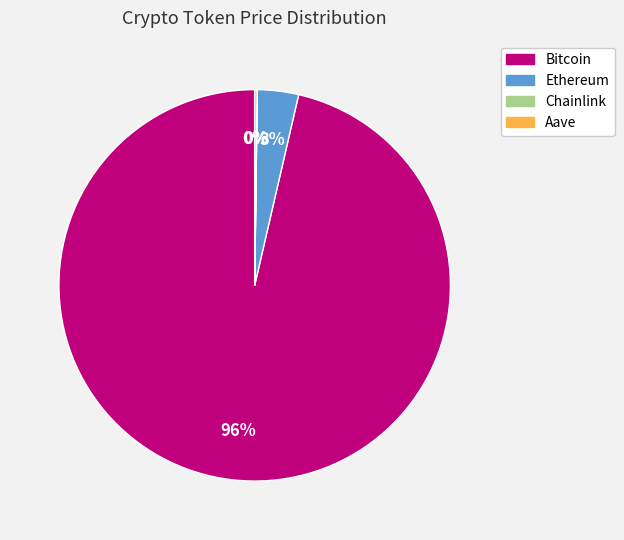

Is there a majority slice in this chart?

Yes